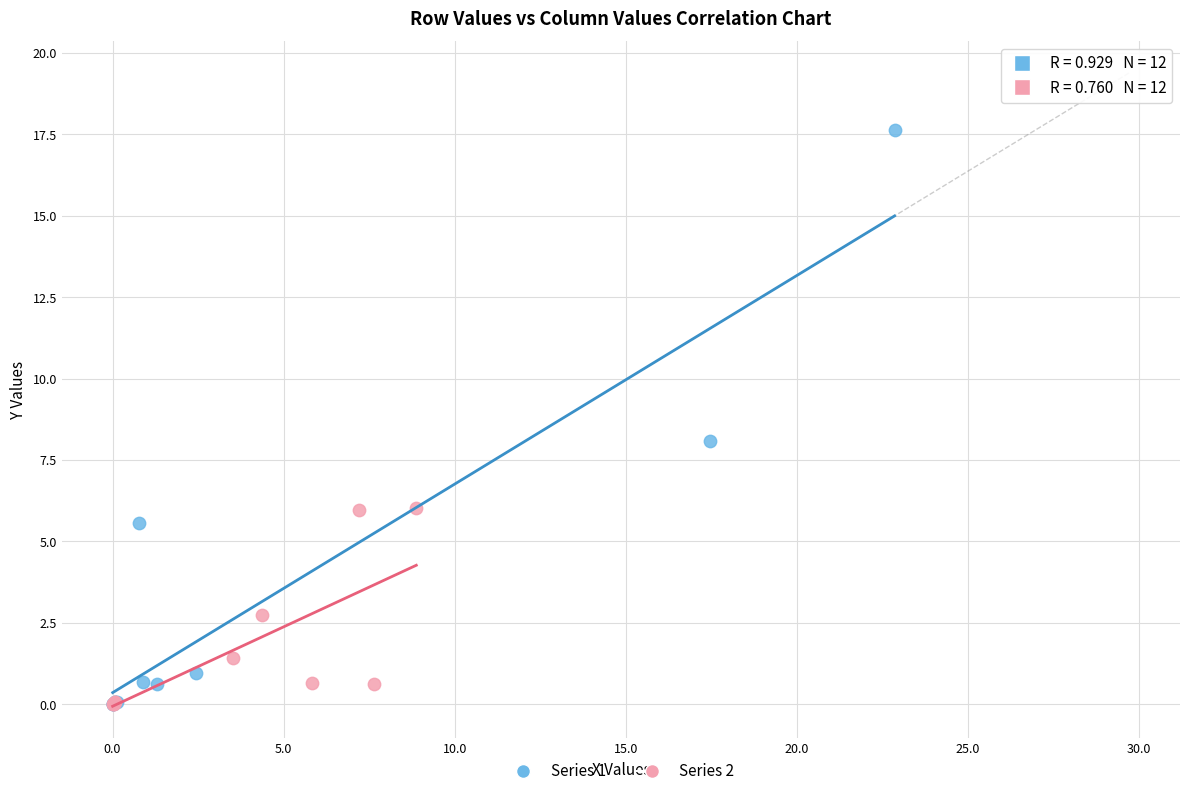

Which series has the widest spread of Y values?

Series 1